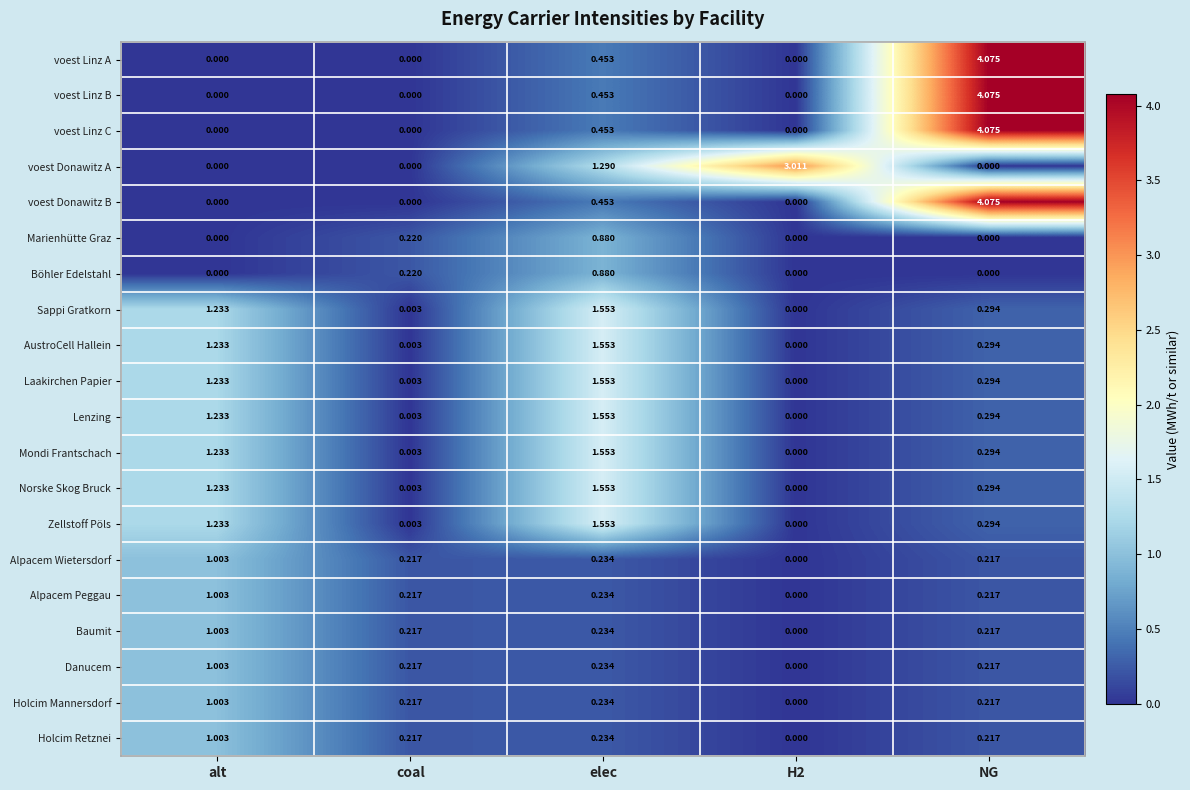

What is the spread (max minus min) of values at H2?

3.0